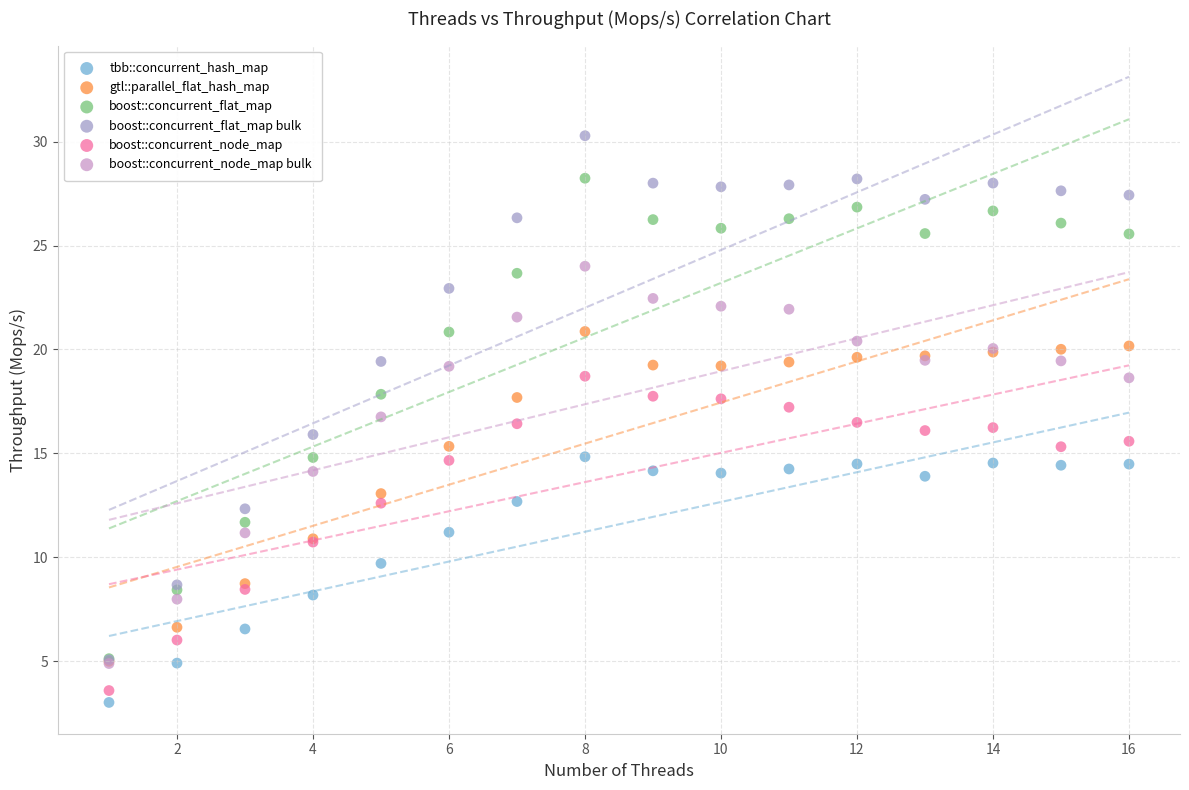

Which series reaches the maximum Y coordinate?

boost::concurrent_flat_map bulk